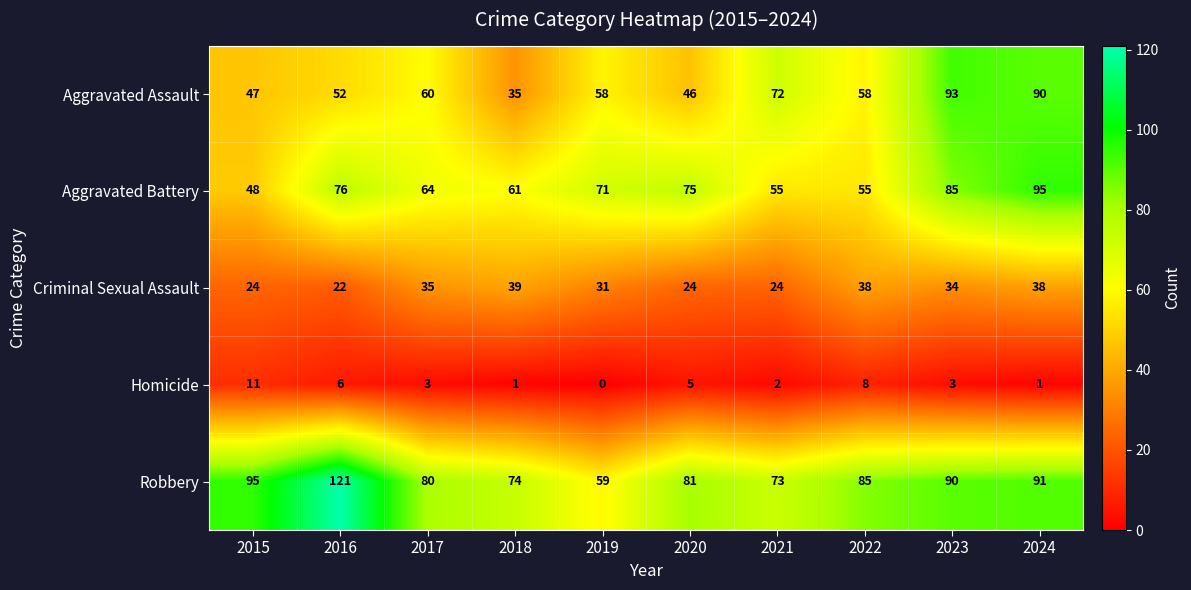

What is the total value across all series at 2018?

210